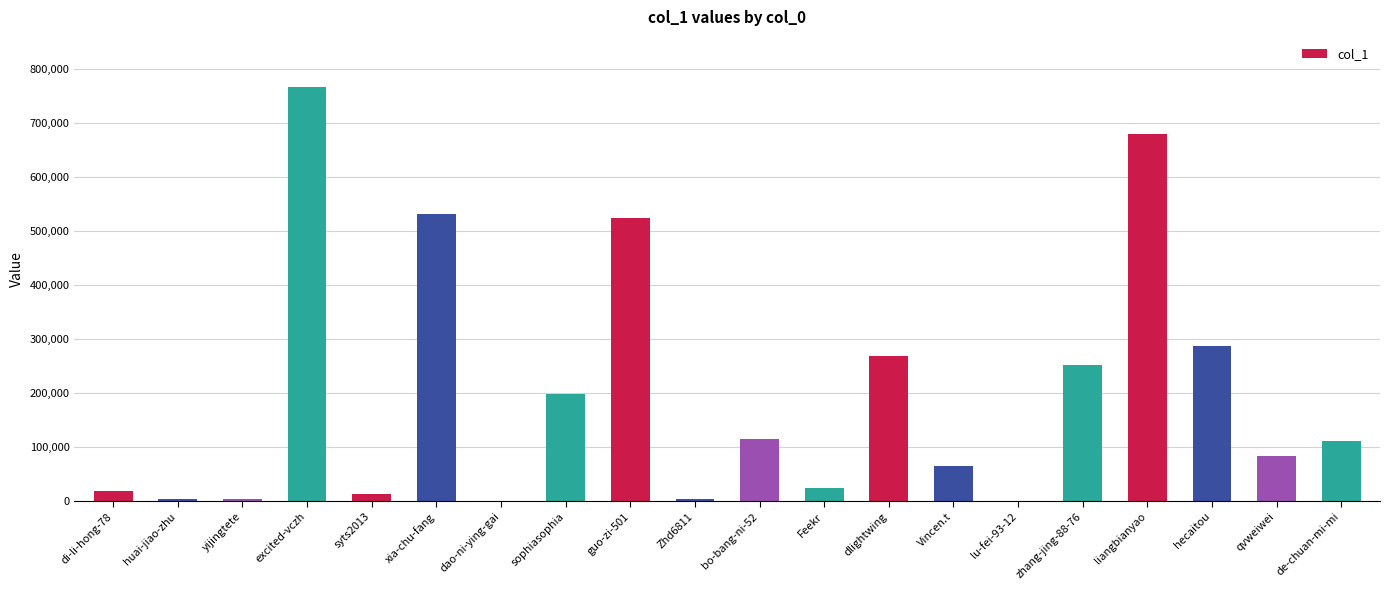

Which has a higher value, dao-ni-ying-gai or qvweiwei?

qvweiwei